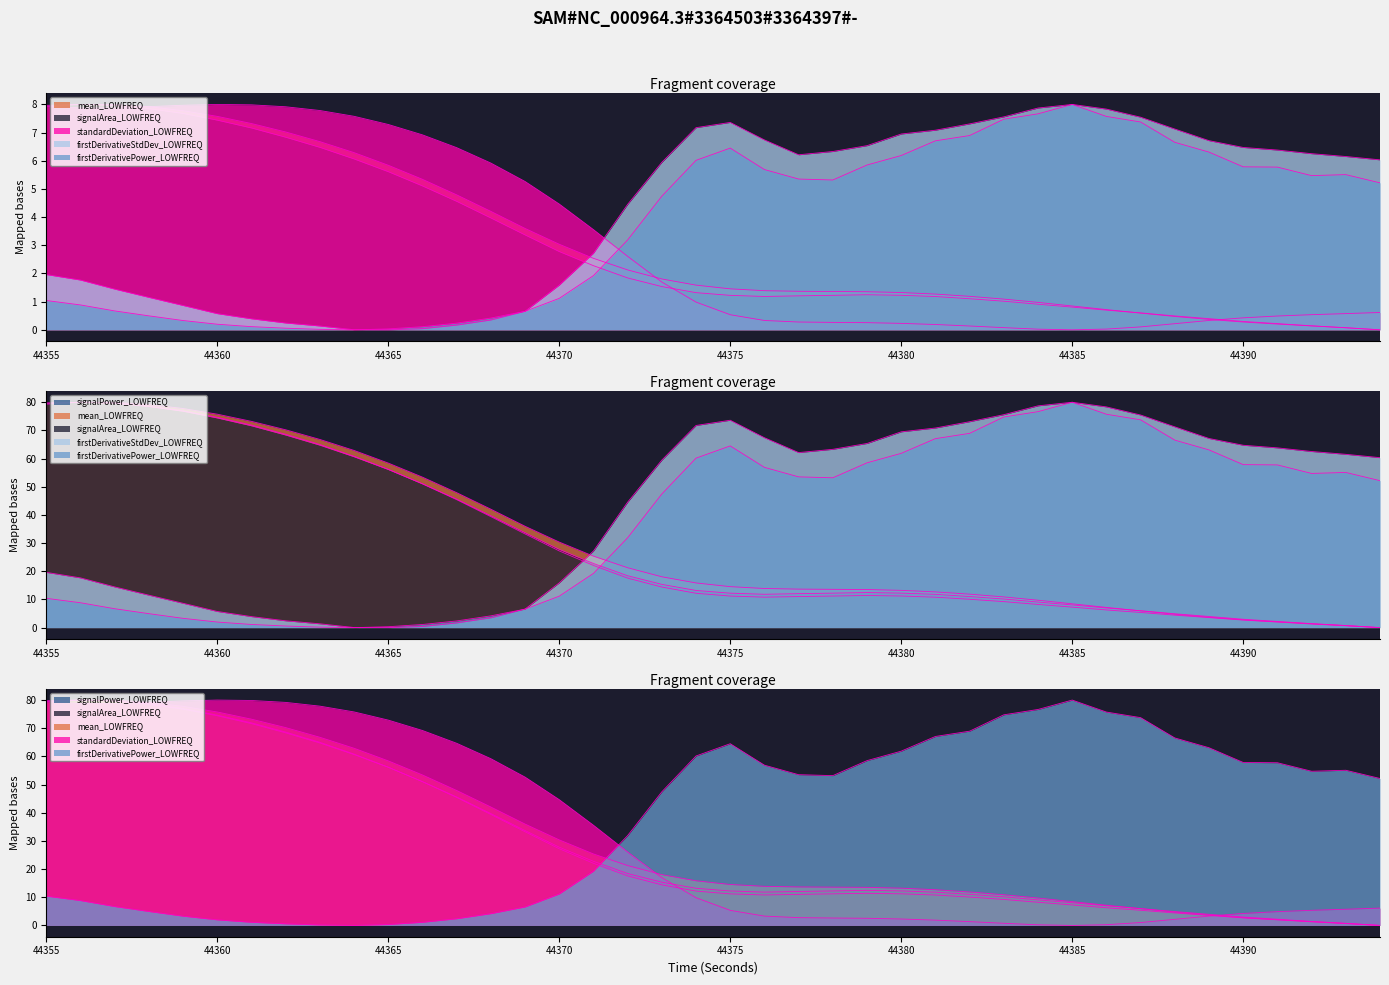

What is the value of the standardDeviation_LOWFREQ point at the 40th from the left?

6.2